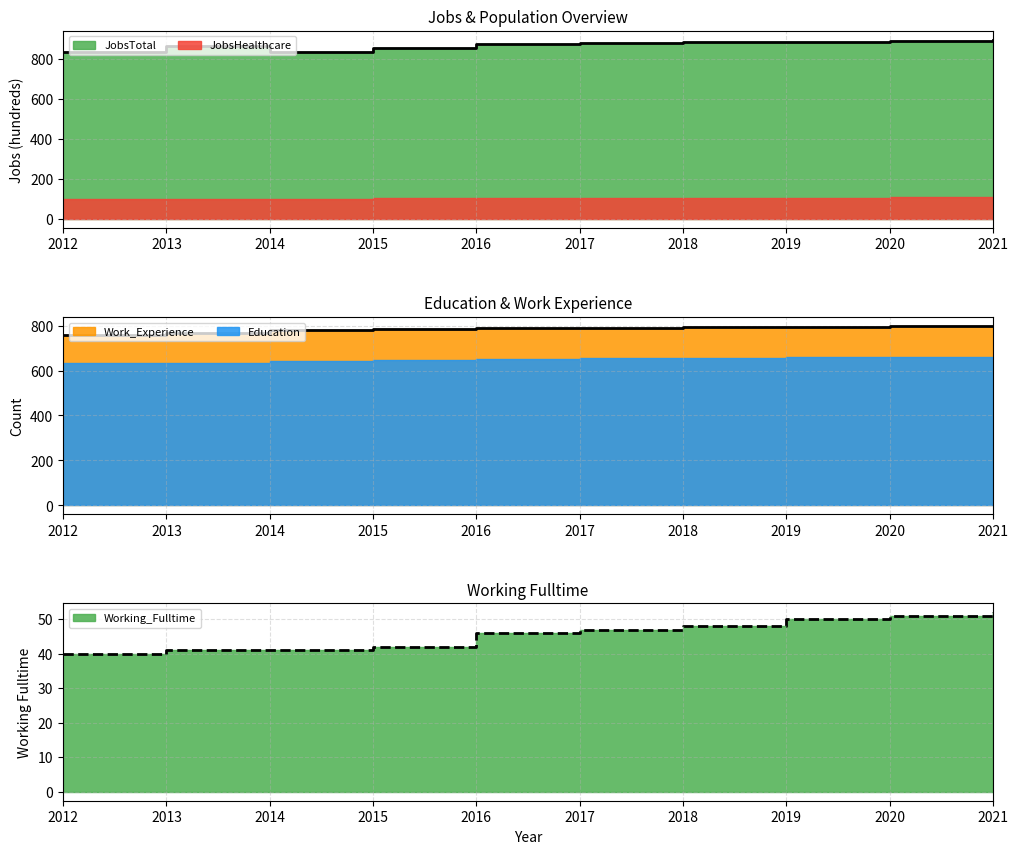

Which series has the largest total across all categories?

JobsTotal